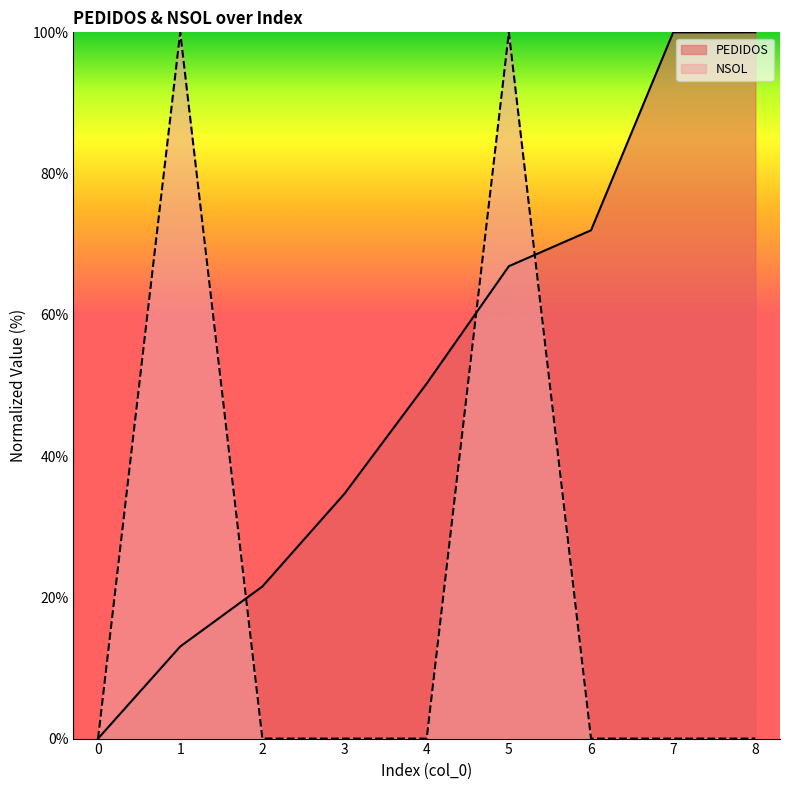

True or false: PEDIDOS has a value of 21.5 at 2.

True